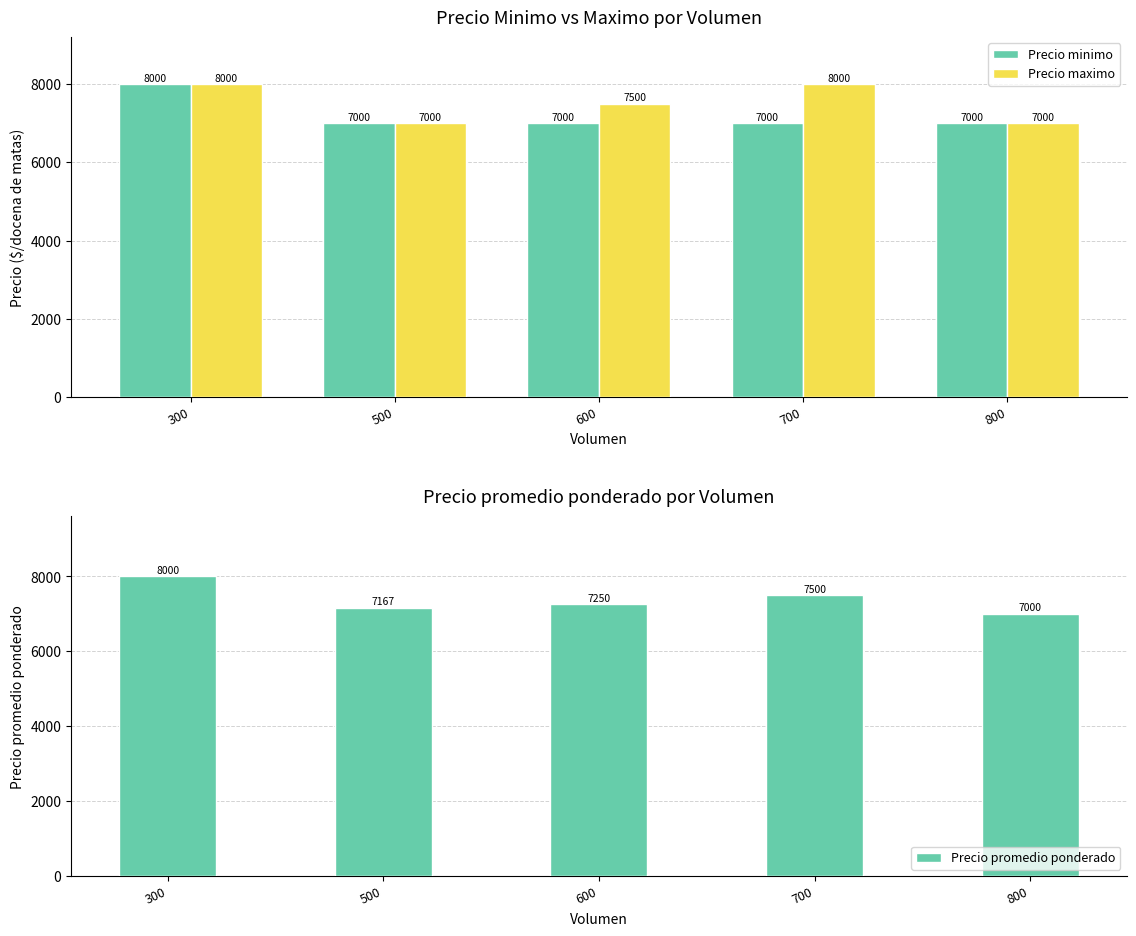

What is the difference between the second highest and minimum values in the Precio promedio ponderado series?

500